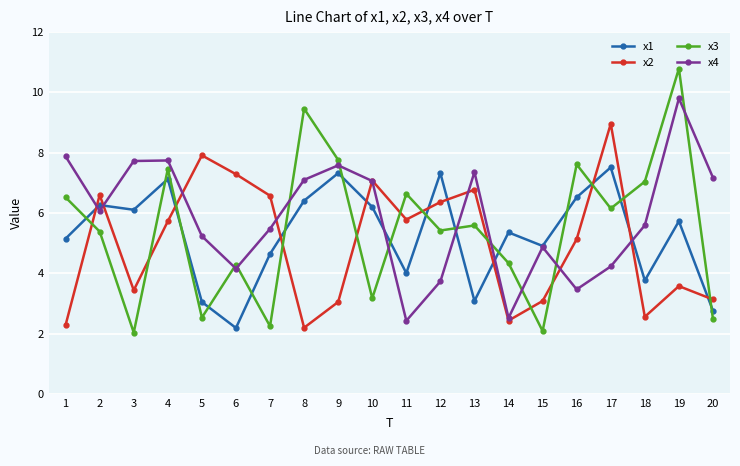

List the series in order of their peak value, highest first.

x3, x4, x2, x1